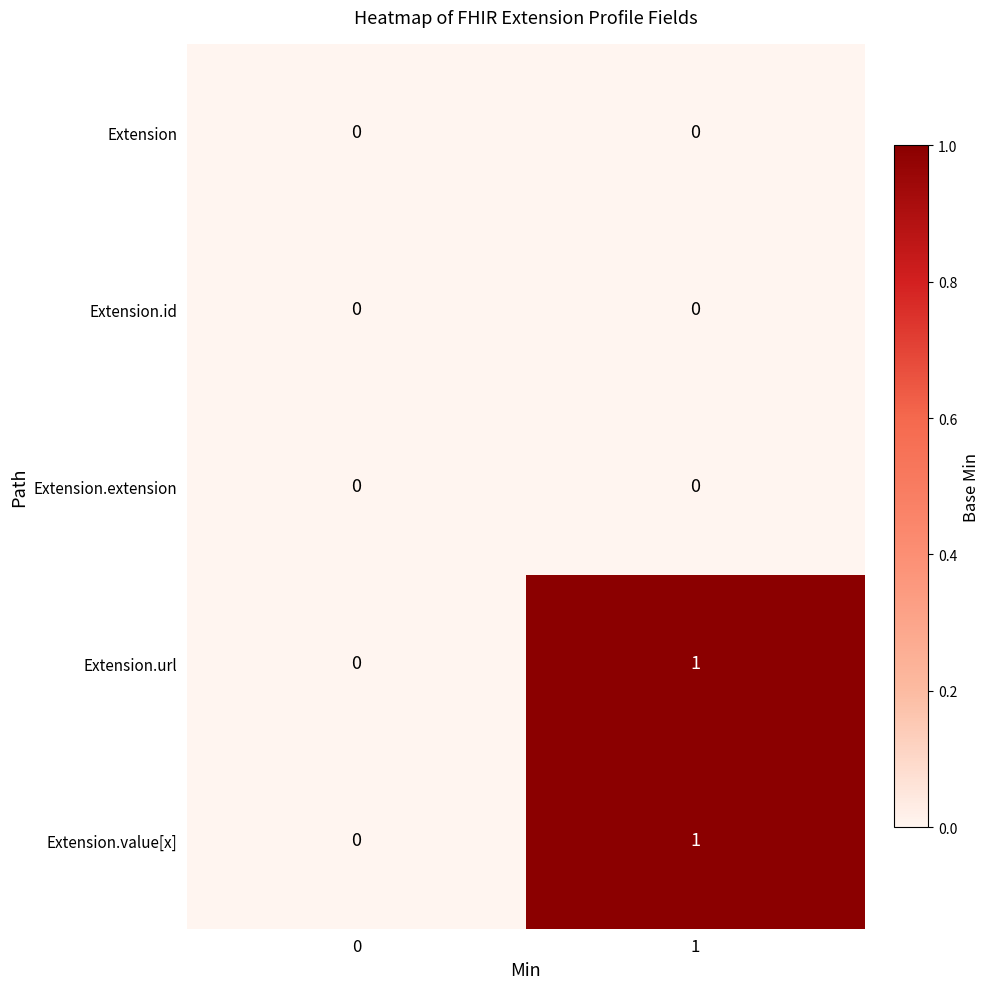

Is it true that Extension.value[x] equals -1 at 0?

False